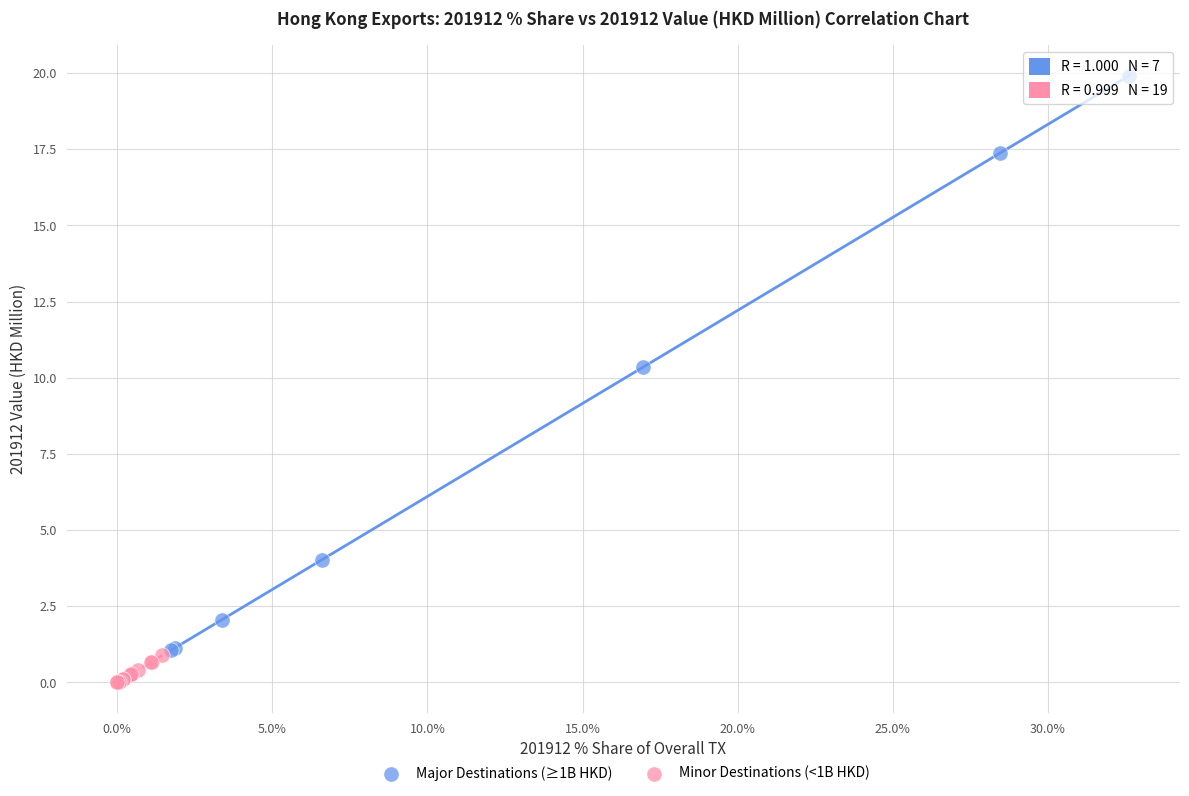

What are all the series names shown in the legend?

Major Destinations (≥1B HKD), Minor Destinations (<1B HKD)